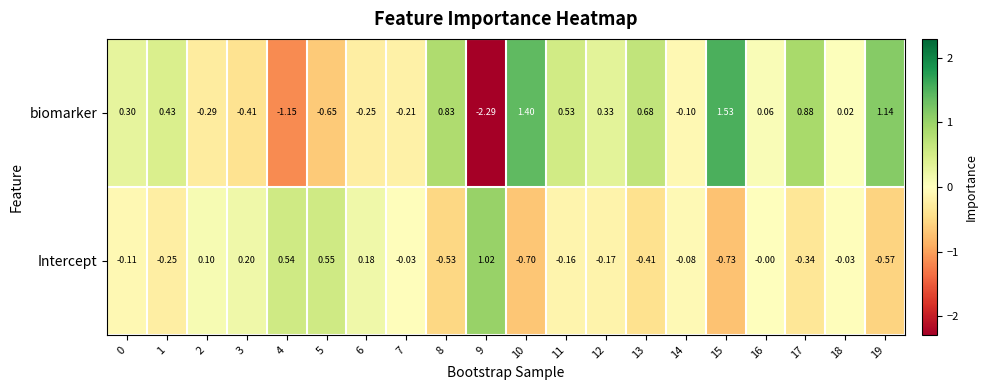

Between 15 and 19, which series saw the biggest shift?

biomarker